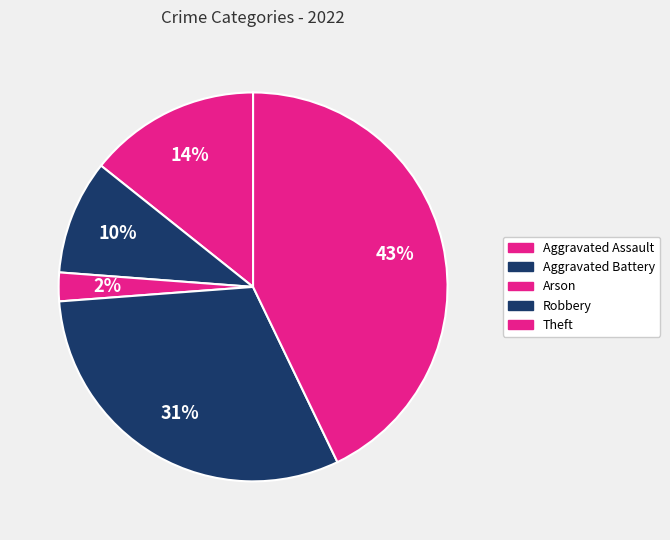

Count the number of slices in the pie.

5